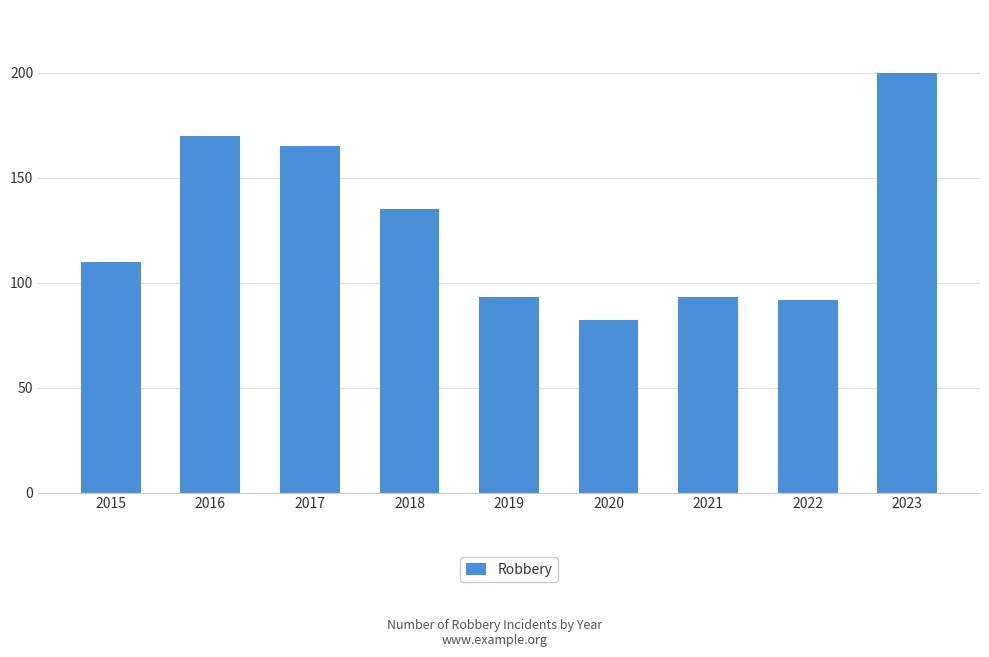

How many data points are less than 110?

4